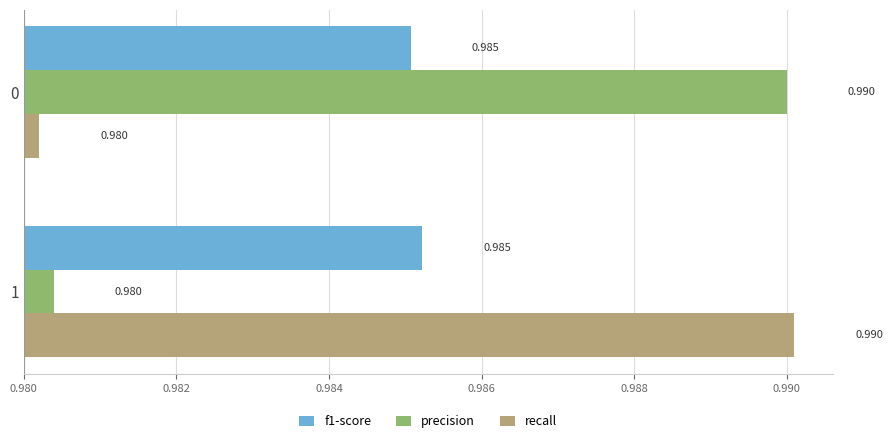

How many distinct data groups are displayed?

3